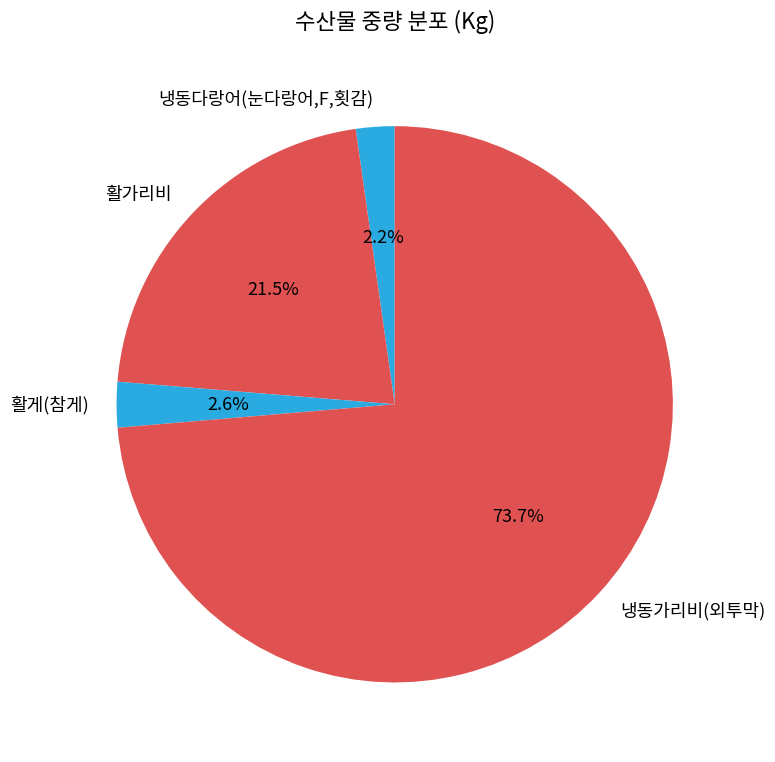

Between 활게(참게) and 활가리비, which is larger?

활가리비